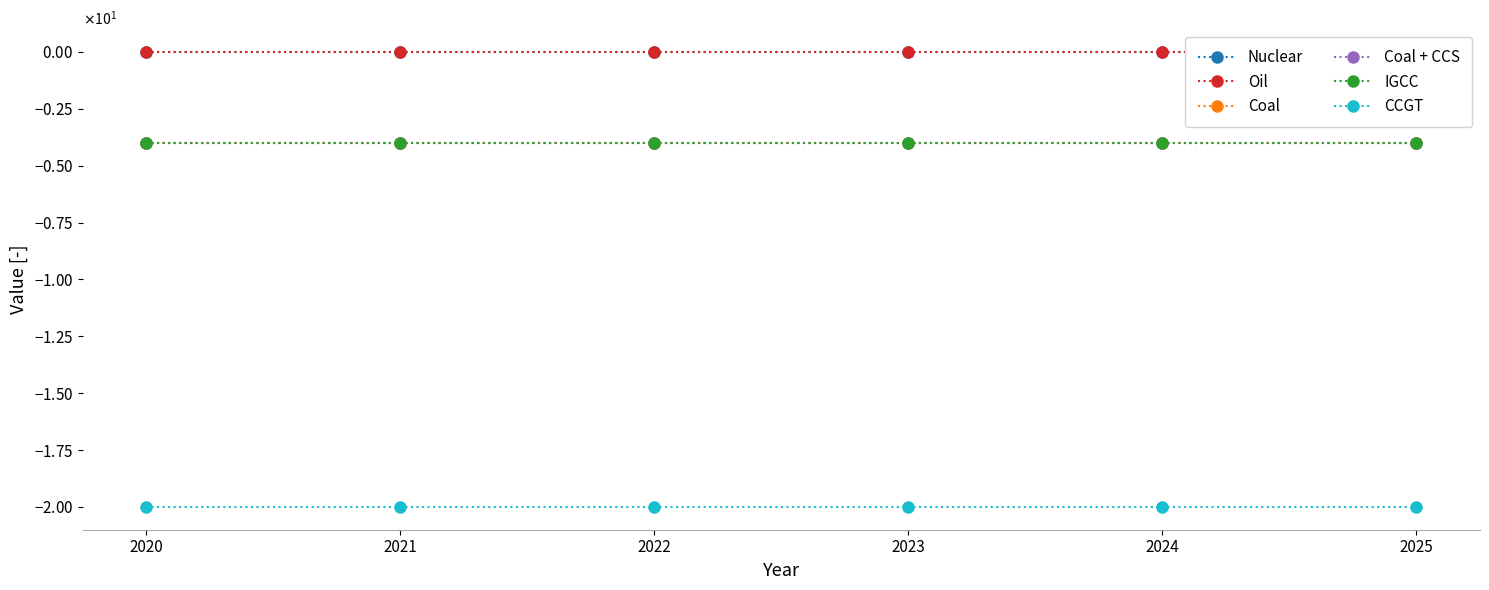

The CCGT series shows -8.7 at 2021. True or false?

False